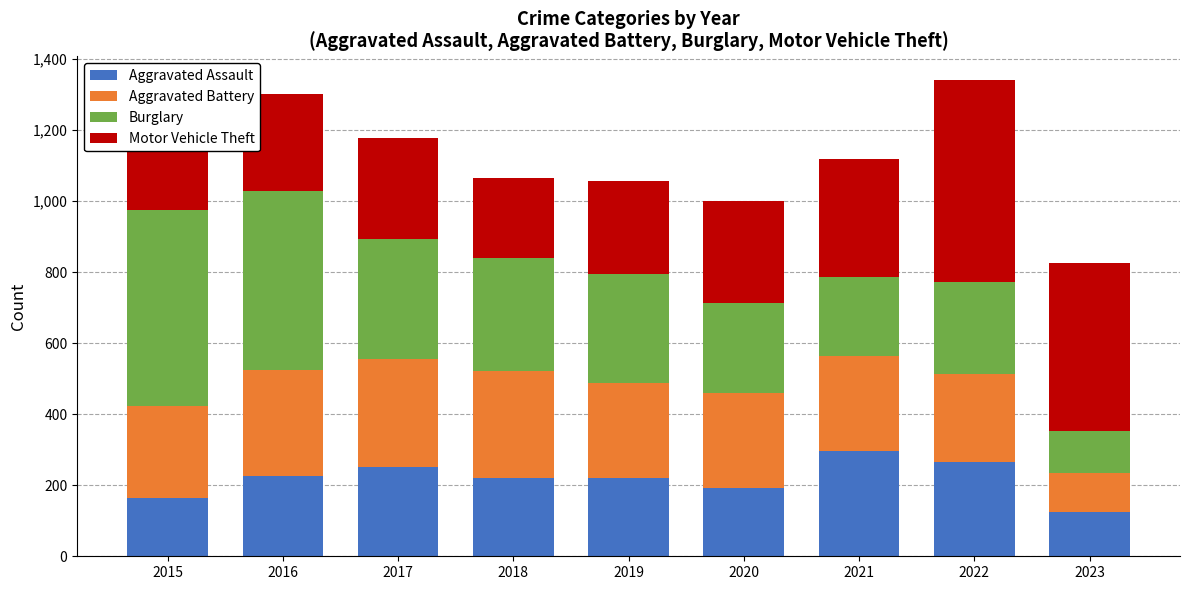

What is the total value across all series at 2023?

827